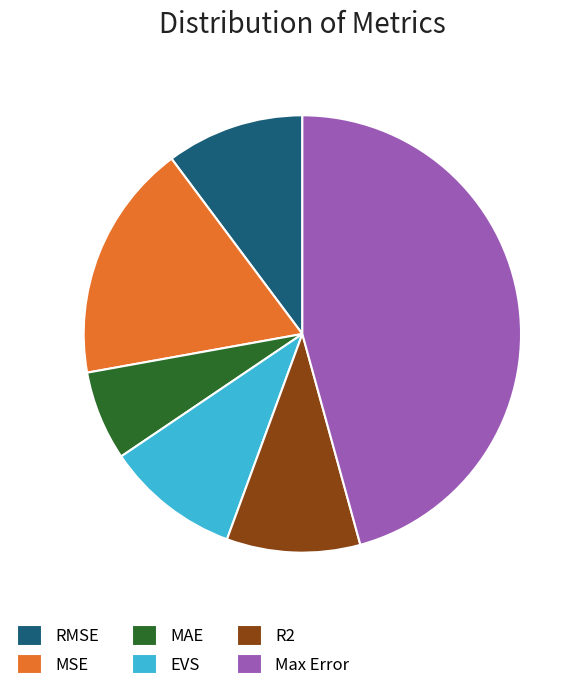

The RMSE slice represents 10% of the pie. True or false?

True